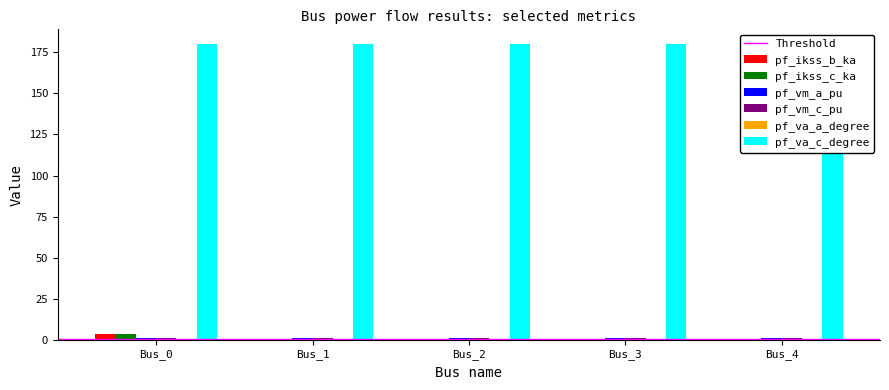

Reading right to left, list all the values displayed in this chart.

pf_ikss_b_ka: Bus_4=0.0	Bus_3=0.0	Bus_2=0.0	Bus_1=0.0	Bus_0=3.6
pf_ikss_c_ka: Bus_4=0.0	Bus_3=0.0	Bus_2=0.0	Bus_1=0.0	Bus_0=3.6
pf_vm_a_pu: Bus_4=0.9	Bus_3=0.9	Bus_2=0.9	Bus_1=0.9	Bus_0=0.9
pf_vm_c_pu: Bus_4=0.9	Bus_3=0.9	Bus_2=0.9	Bus_1=0.9	Bus_0=0.9
pf_va_a_degree: Bus_4=0.0	Bus_3=0.0	Bus_2=0.0	Bus_1=0.0	Bus_0=0.0
pf_va_c_degree: Bus_4=180.0	Bus_3=180.0	Bus_2=180.0	Bus_1=180.0	Bus_0=180.0